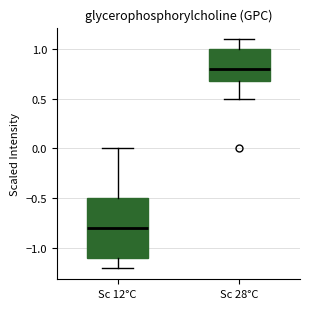

Comparing the boxes themselves (not the whiskers), which one is the tallest?

Sc 12°C